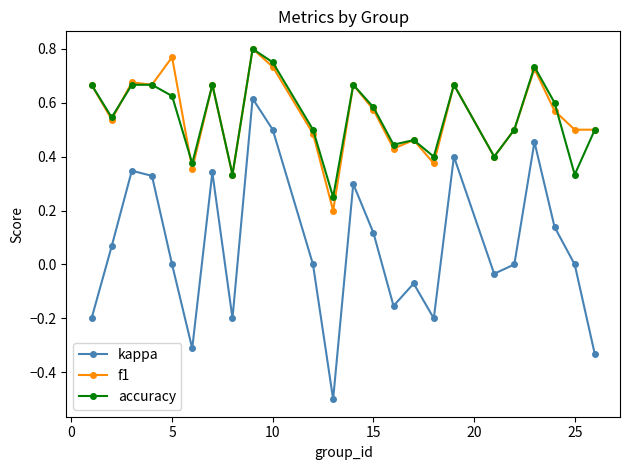

What is the minimum value for kappa?

-0.5